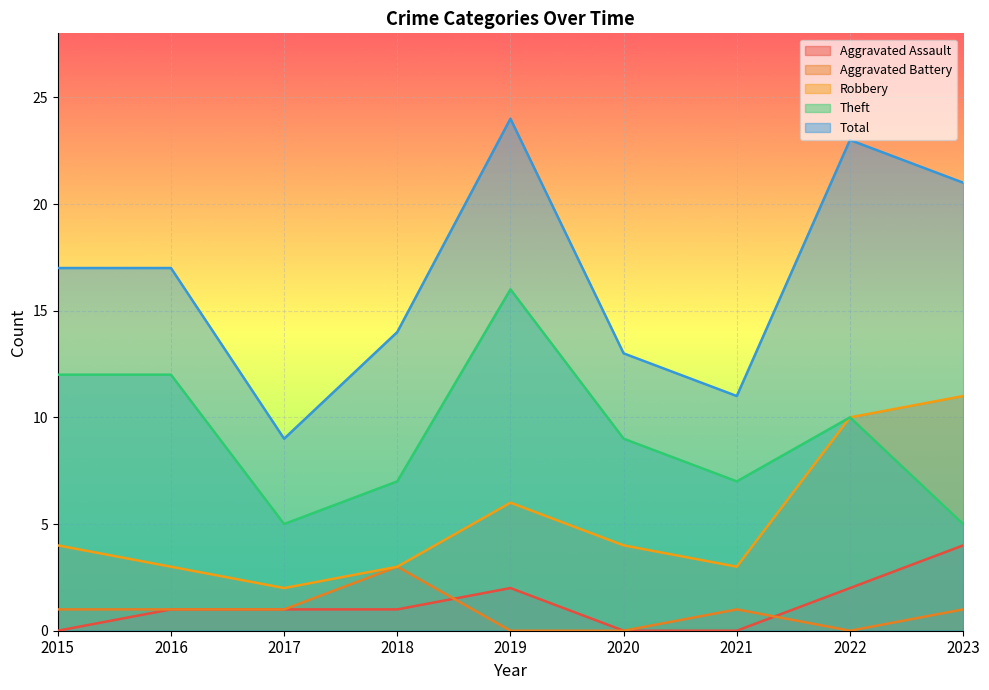

Which series changed the most between 2015 and 2022?

Robbery